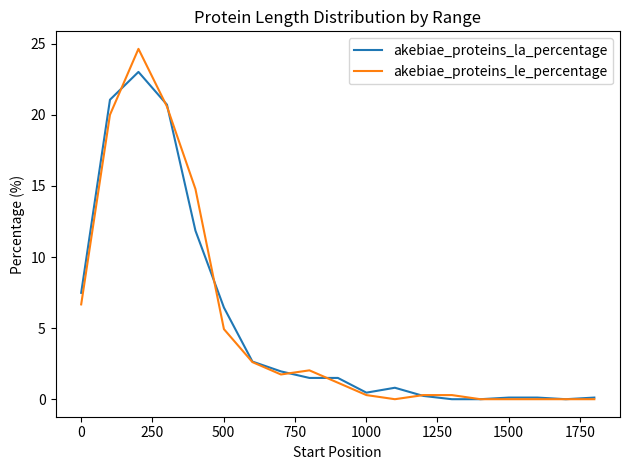

What is the greatest value displayed?

24.6